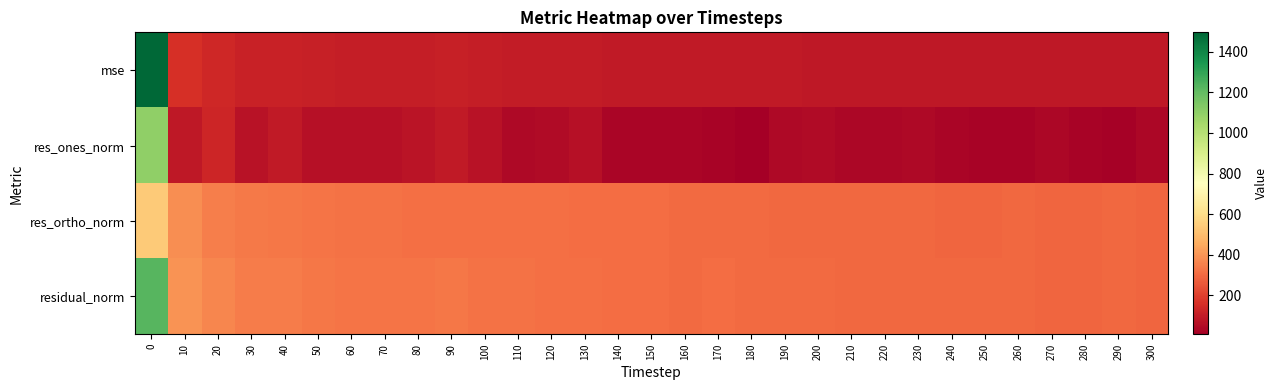

Reading left to right, extract all data points from this chart.

mse: 0=1495.0	10=156.6	20=135.9	30=116.8	40=116.4	50=110.2	60=107.1	70=105.9	80=105.9	90=107.7	100=103.6	110=101.5	120=99.2	130=99.2	140=95.4	150=94.4	160=93.0	170=93.0	180=91.6	190=91.0	200=89.8	210=88.4	220=87.9	230=87.8	240=86.5	250=86.3	260=87.0	270=85.2	280=85.7	290=86.3	300=84.4
res_ones_norm: 0=1095.6	10=87.1	20=128.3	30=66.9	40=91.1	50=62.8	60=61.6	70=65.8	80=77.3	90=93.6	100=72.4	110=39.9	120=46.9	130=64.1	140=26.7	150=27.9	160=28.7	170=21.3	180=8.8	190=42.0	200=44.1	210=36.6	220=33.1	230=40.5	240=26.6	250=25.1	260=23.3	270=33.6	280=26.2	290=15.2	300=35.3
res_ortho_norm: 0=542.8	10=386.0	20=345.6	30=335.1	40=328.8	50=326.0	60=321.5	70=318.7	80=316.1	90=314.5	100=313.6	110=316.0	120=311.5	130=308.4	140=307.7	150=305.9	160=303.5	170=304.2	180=302.5	190=298.7	200=296.5	210=295.1	220=294.5	230=293.6	240=292.9	250=292.6	260=294.1	270=290.0	280=291.5	290=293.4	300=288.4
residual_norm: 0=1222.7	10=395.7	20=368.7	30=341.7	40=341.2	50=332.0	60=327.3	70=325.4	80=325.4	90=328.2	100=321.8	110=318.5	120=315.0	130=315.0	140=308.9	150=307.2	160=304.9	170=304.9	180=302.6	190=301.7	200=299.7	210=297.3	220=296.4	230=296.4	240=294.1	250=293.7	260=295.0	270=291.9	280=292.7	290=293.8	300=290.6